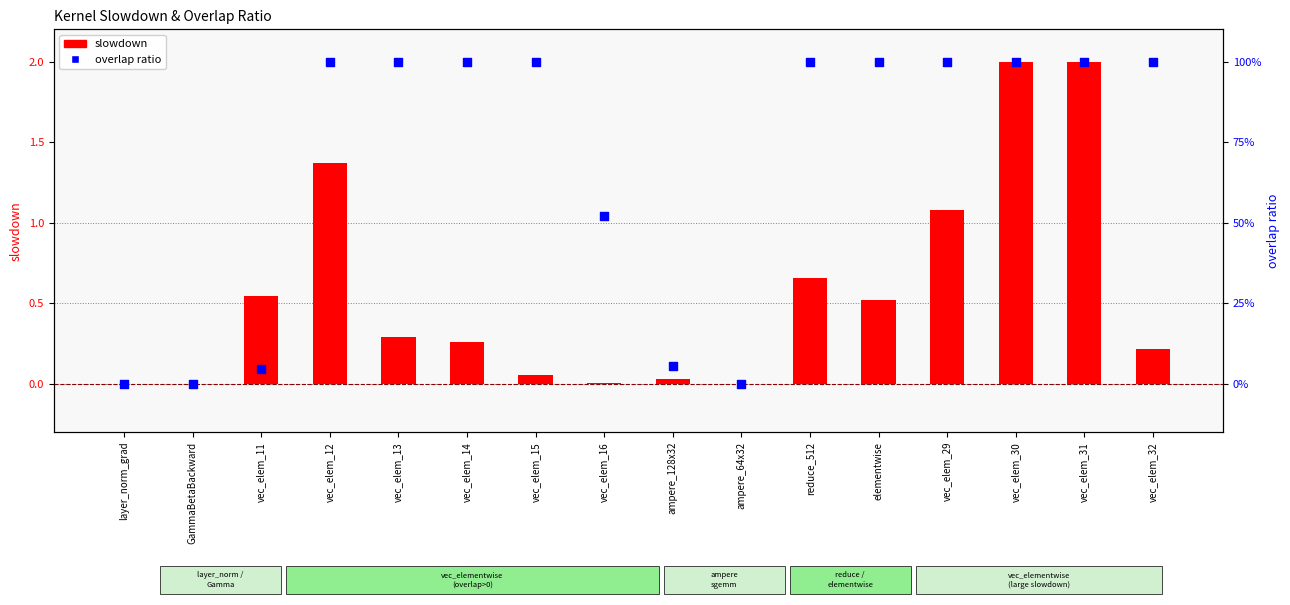

Which series reaches the maximum Y coordinate?

slowdown